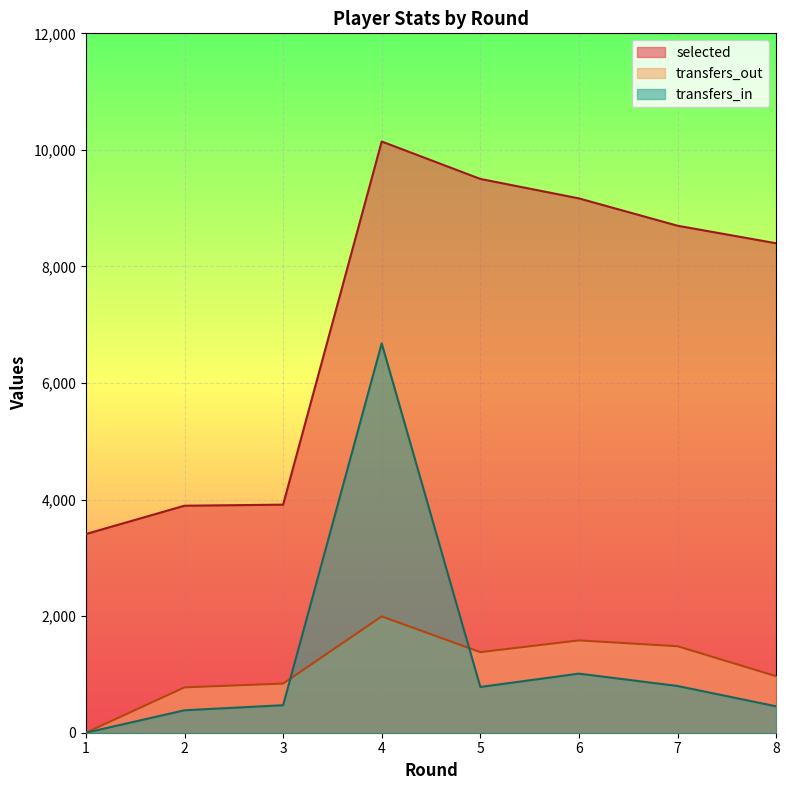

Reading left to right, list all the values displayed in this chart.

selected: 3409	3895	3913	10144	9502	9168	8699	8398
transfers_in: 0	385	472	6680	785	1014	802	453
transfers_out: 0	778	843	1996	1382	1584	1484	970